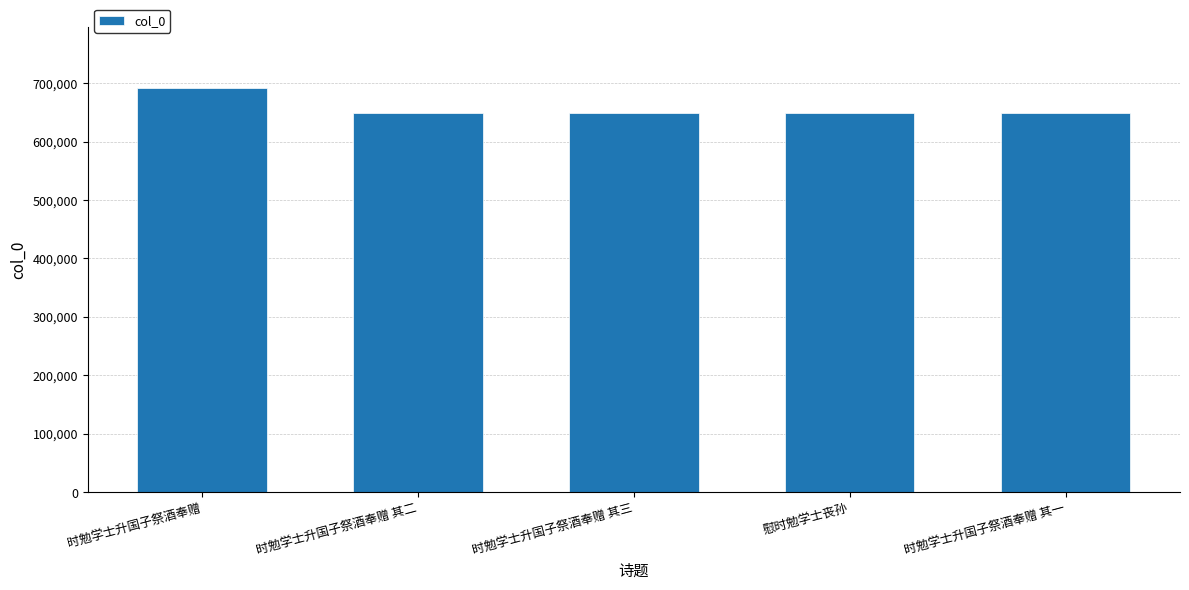

What is the average value?

657619